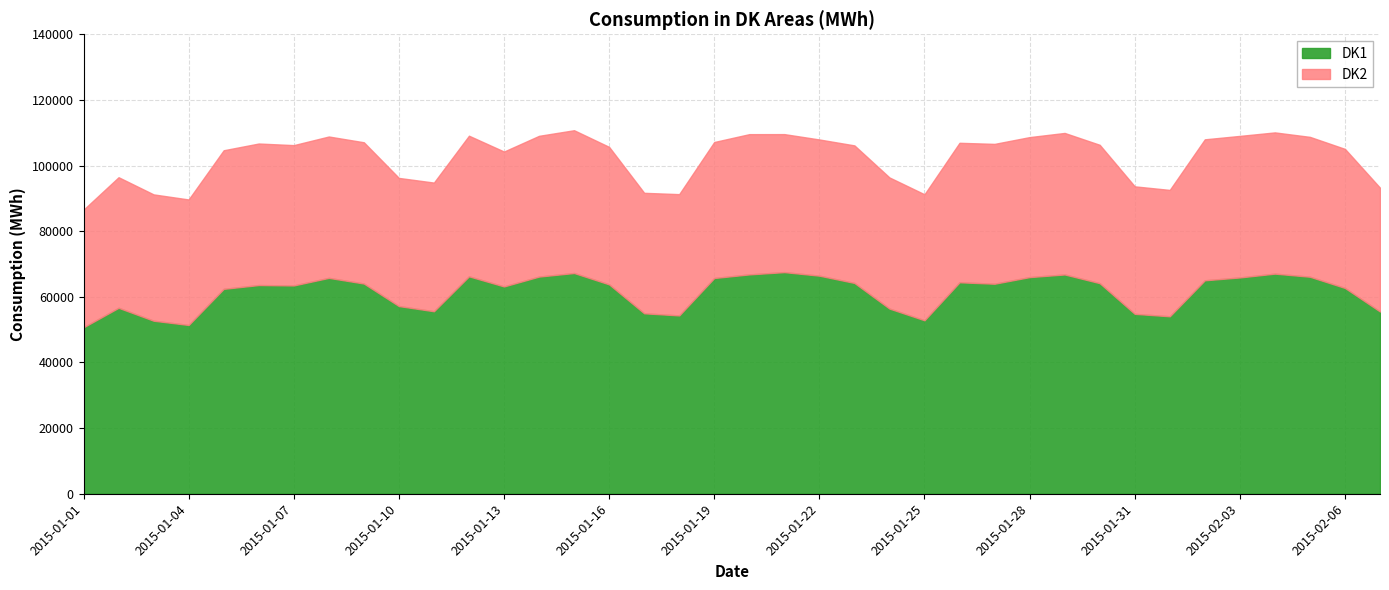

At which category does DK2 reach its first local peak?

2015-01-02